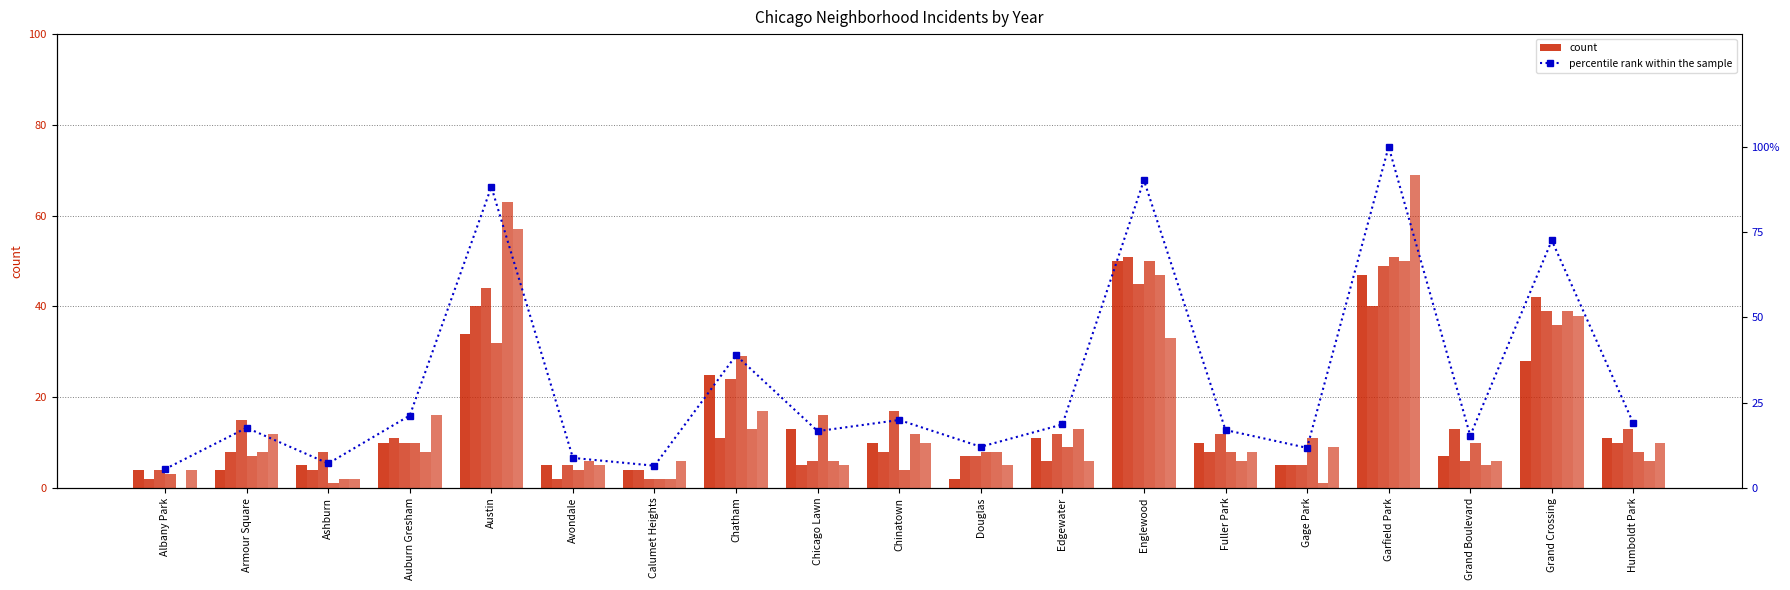

What value does the data have at Douglas?

12.1